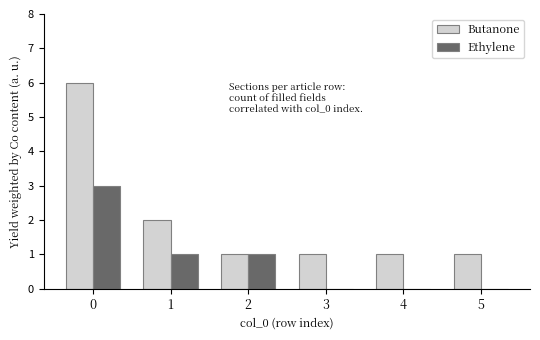

What is the sum of all Butanone values?

12